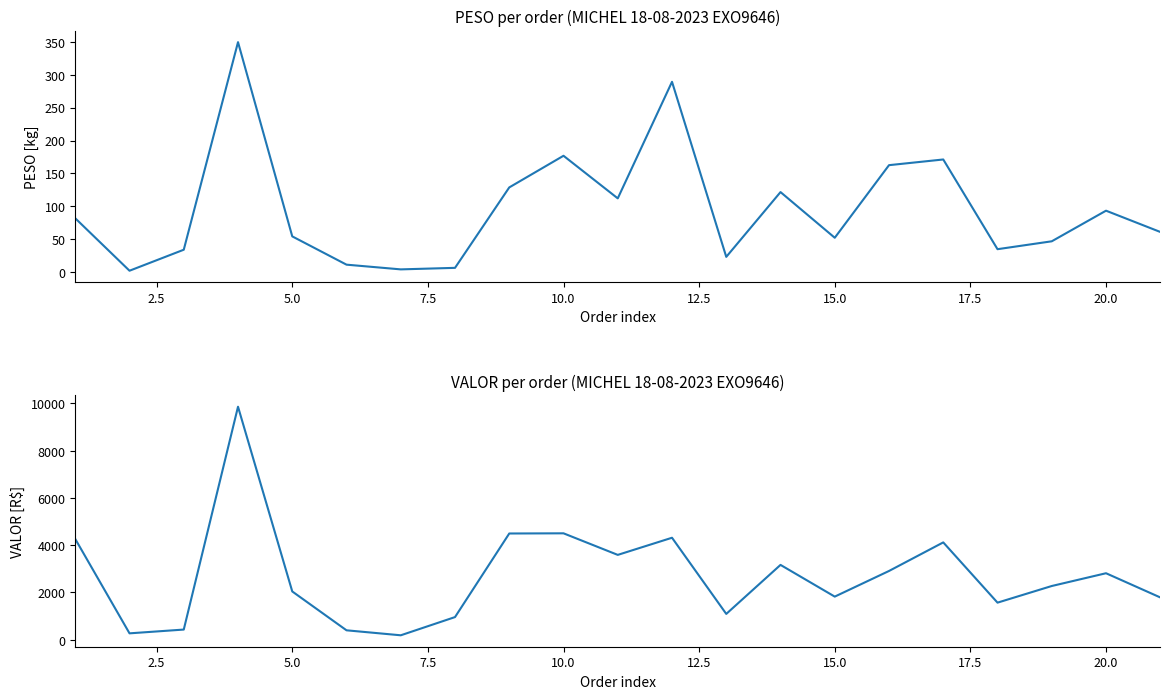

Reading left to right, transcribe all the data shown in this chart.

PESO: 82.0	2.3	34.2	349.5	54.4	11.5	4.3	6.6	128.8	176.9	112.2	289.2	23.3	121.7	52.4	162.6	171.3	35.0	47.0	93.5	61.2
VALOR: 4264.6	271.2	431.0	9862.9	2044.1	399.6	188.6	959.4	4497.2	4504.7	3591.8	4317.3	1093.2	3168.2	1825.5	2911.2	4120.5	1570.3	2274.7	2815.4	1791.1